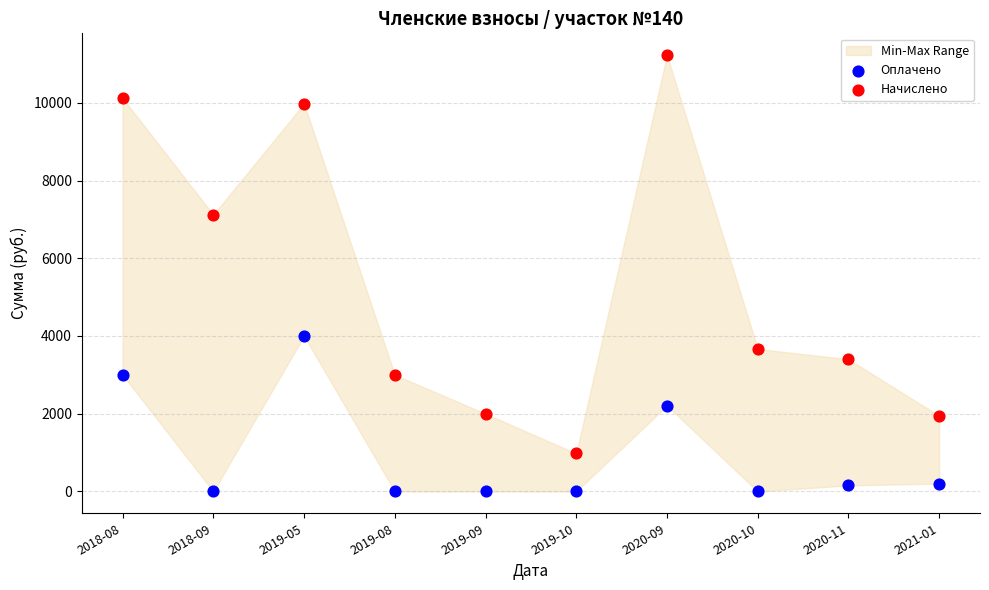

Which series has the largest Y range (max minus min)?

Начислено